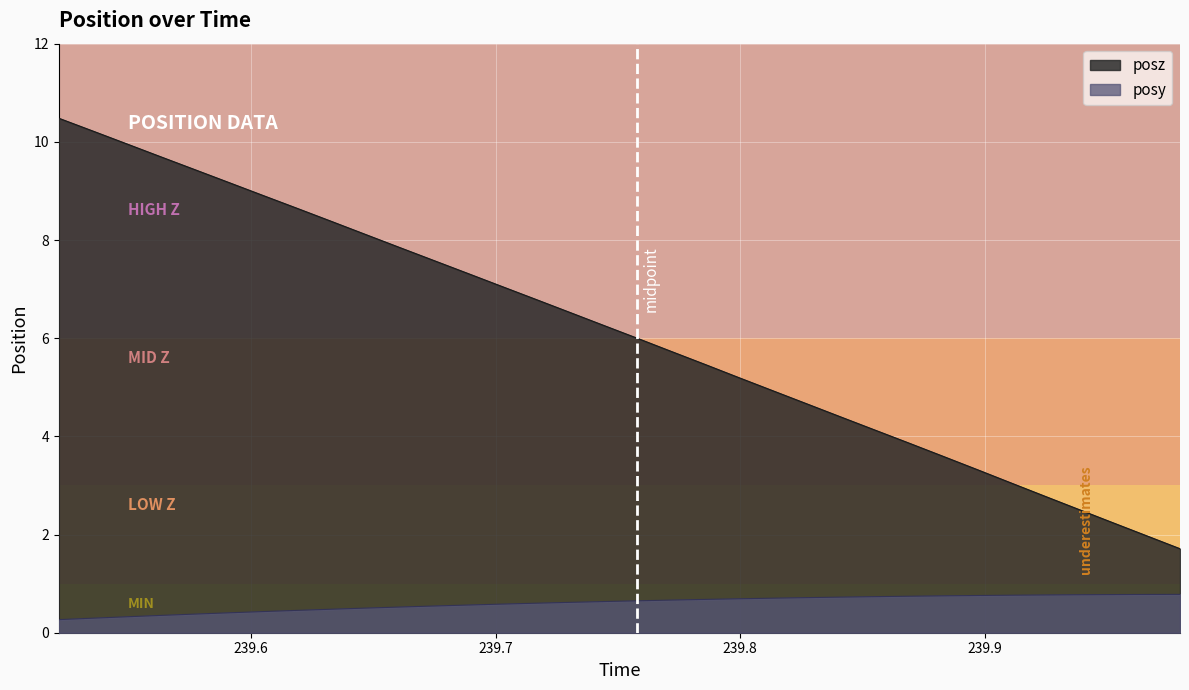

List the series in order of their peak value, highest first.

posz, posy